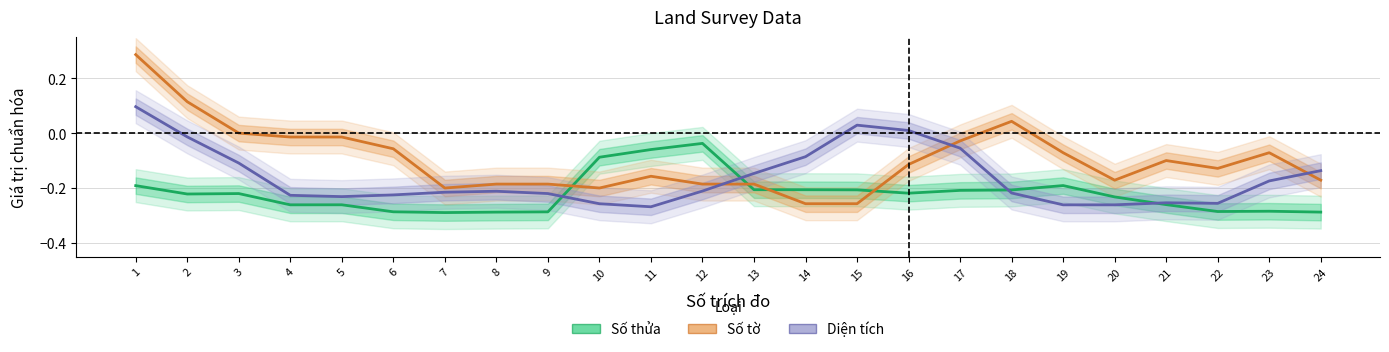

Between which two adjacent categories do Diện tích and Số thửa first intersect?

9 and 10